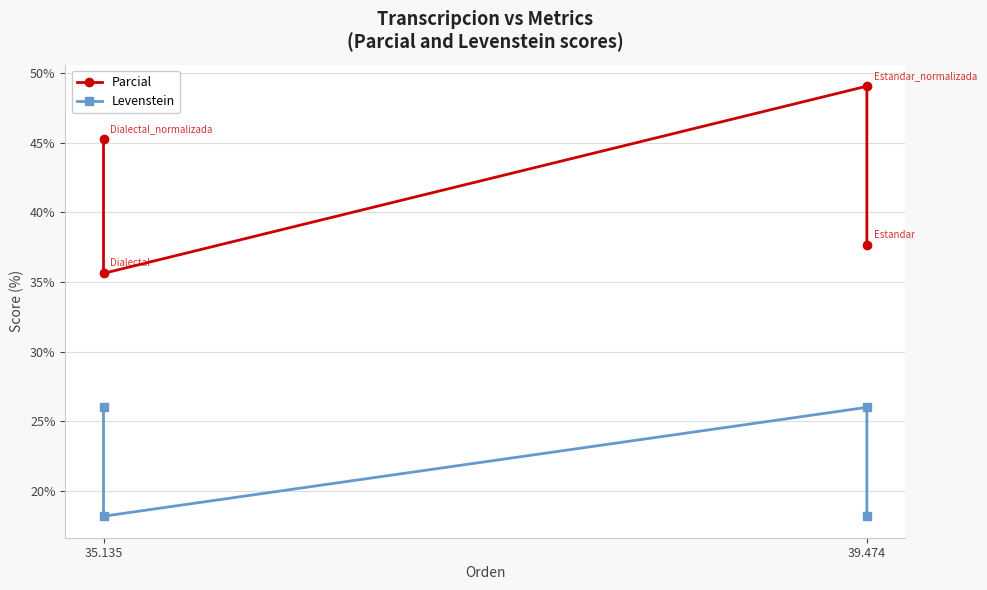

The value of Levenstein at 35.135 is 33.9. True or false?

False